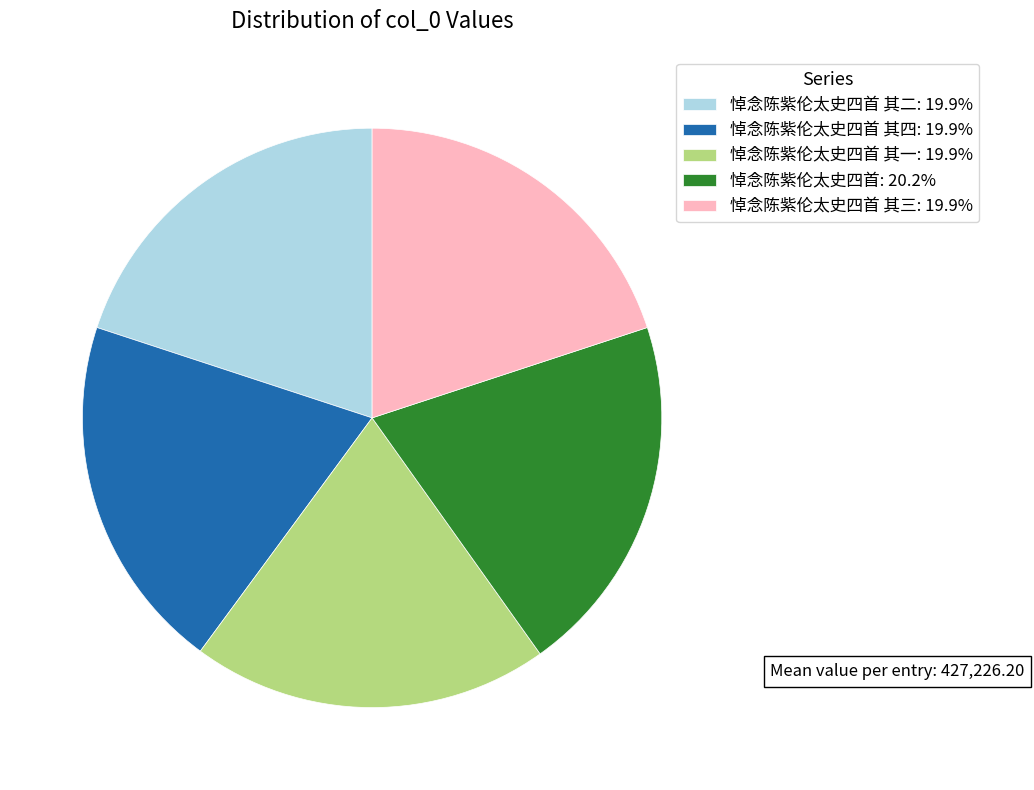

Does any single category account for the majority?

No